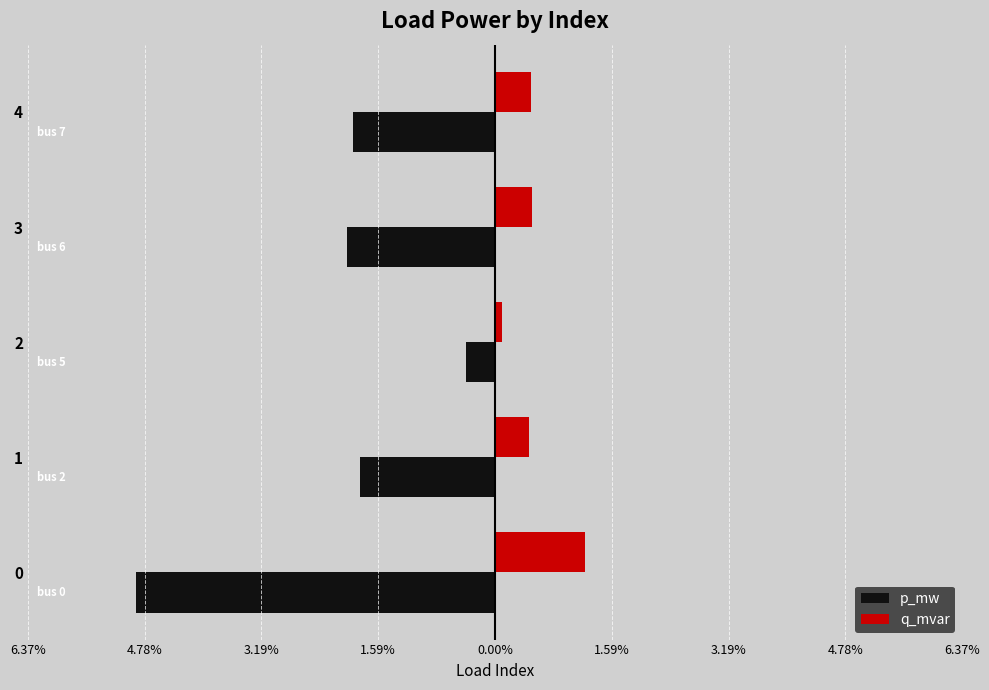

List the series in order of their overall mean, lowest first.

p_mw, q_mvar